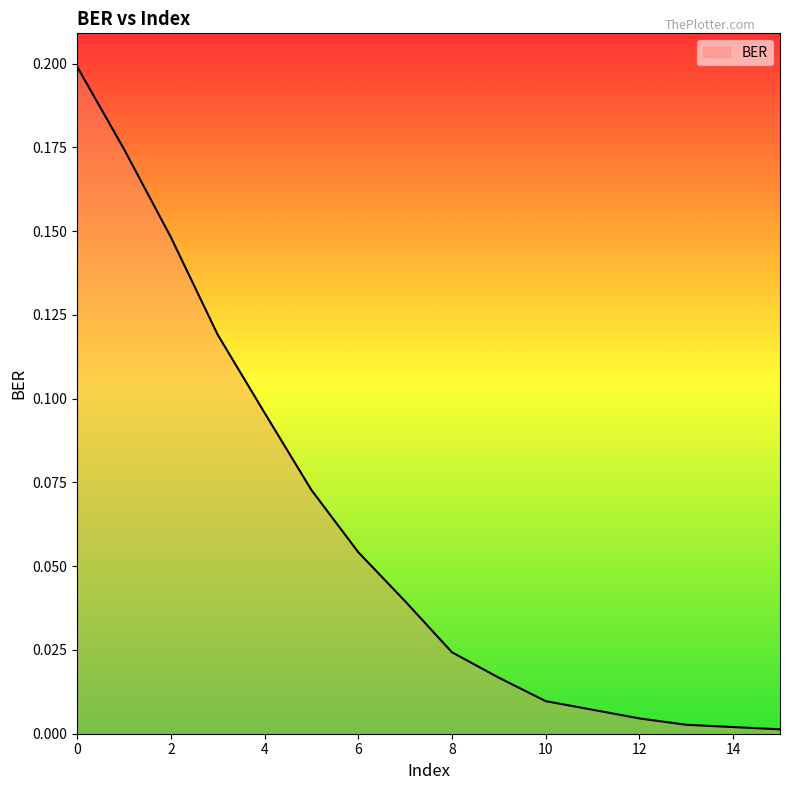

Is this an area chart (filled region under the line)?

No